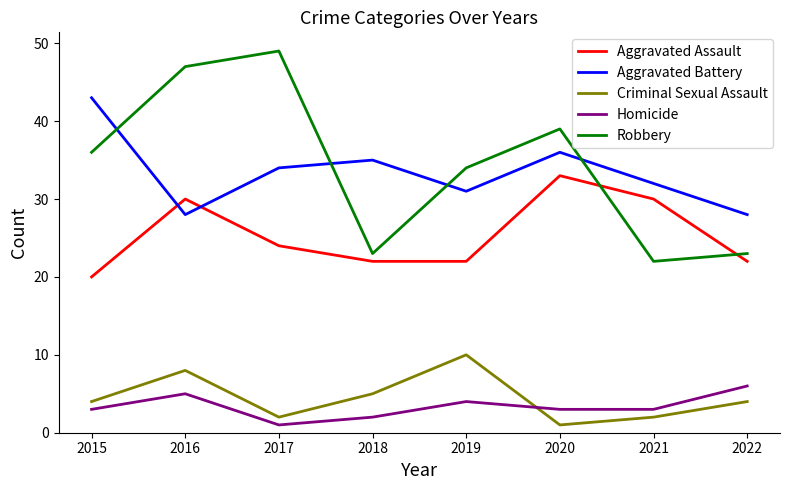

What is the difference between the maximum and minimum values in the Aggravated Battery series?

15